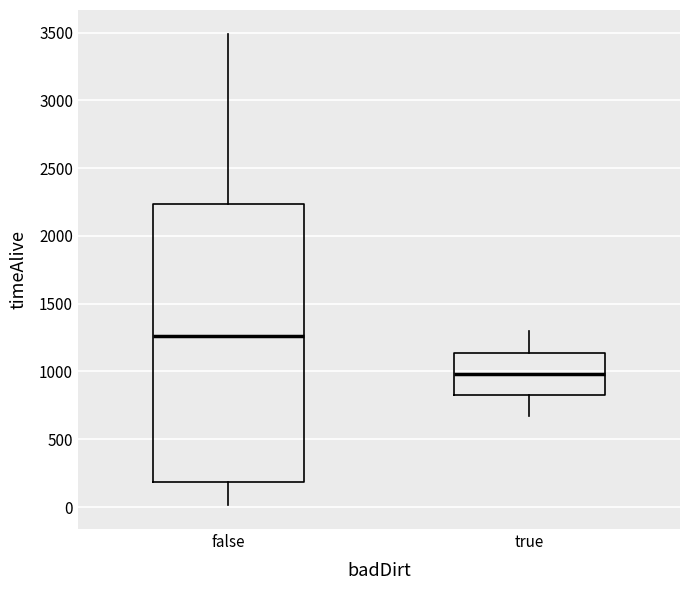

Reading left to right, read every box against the y-axis: the position of its median line, the range the box covers, and the ends of its whiskers. The values are not printed on the chart, so give them approximately, as read against the axis.

false: median 1250, box 200 to 2250, whiskers 0 to 3500
true: median 1000, box 850 to 1150, whiskers 650 to 1300